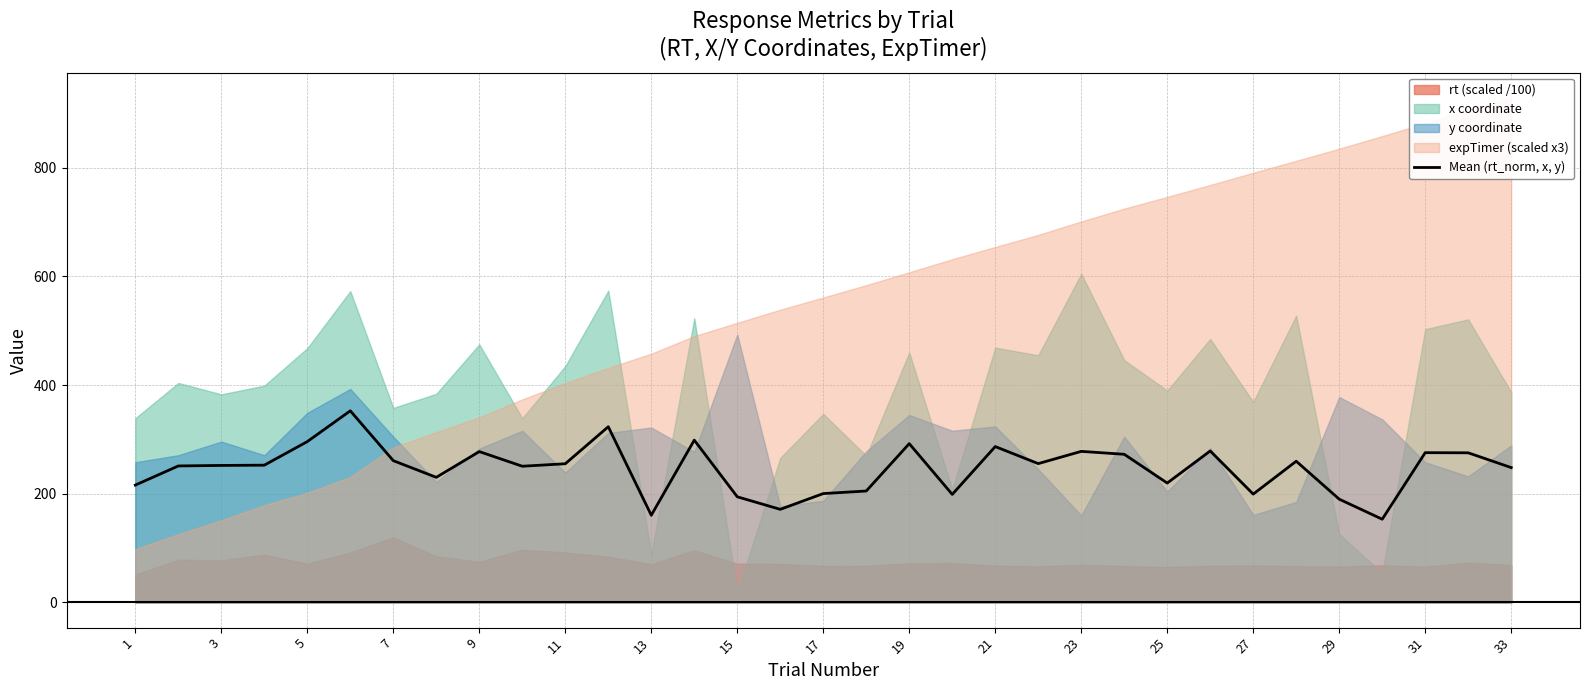

What is the maximum value for Mean (rt_norm, x, y)?

352.7